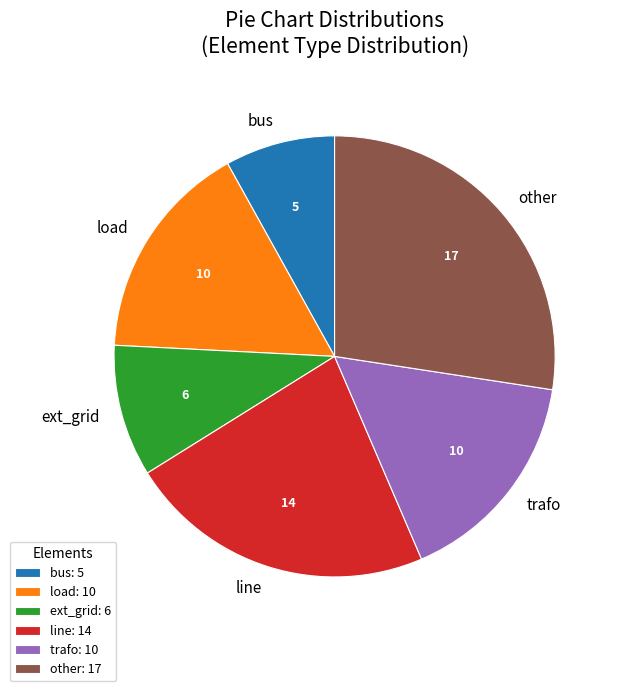

Approximately how many times larger is the value at load compared to ext_grid?

1.7